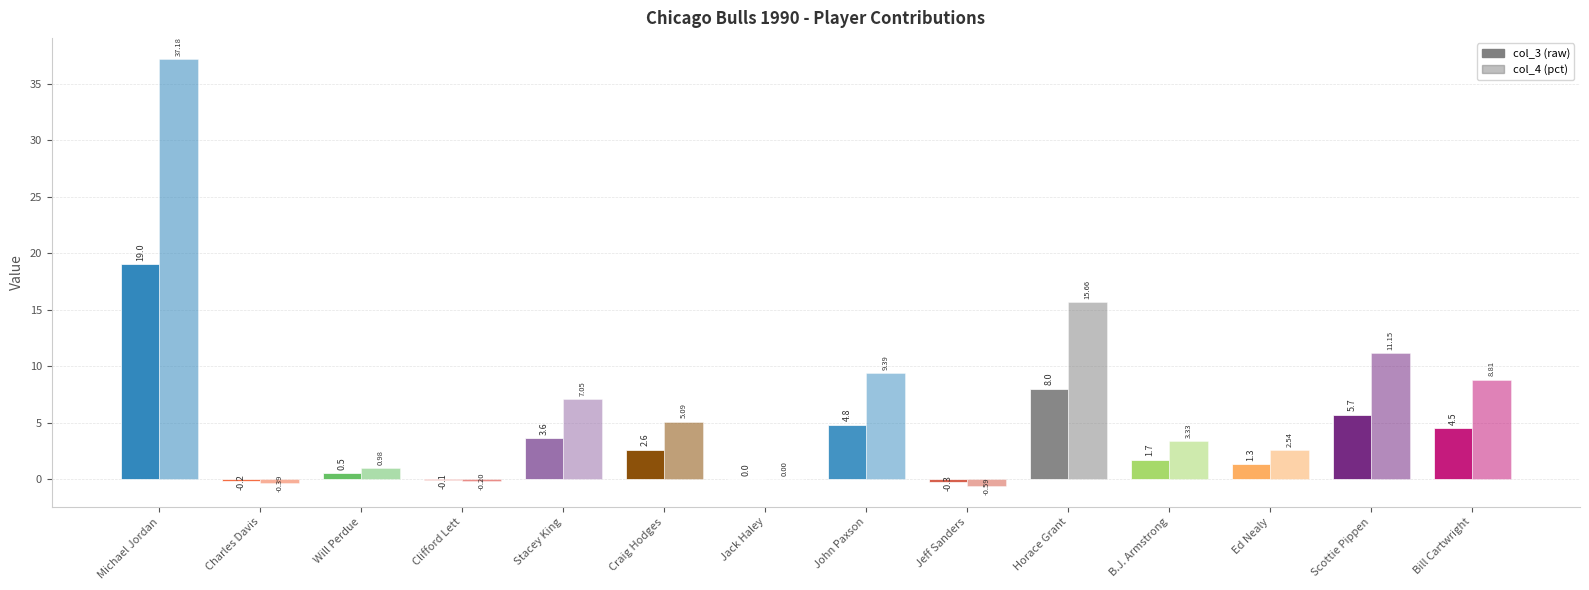

The value of col_4 at Scottie Pippen is 16.3. True or false?

False